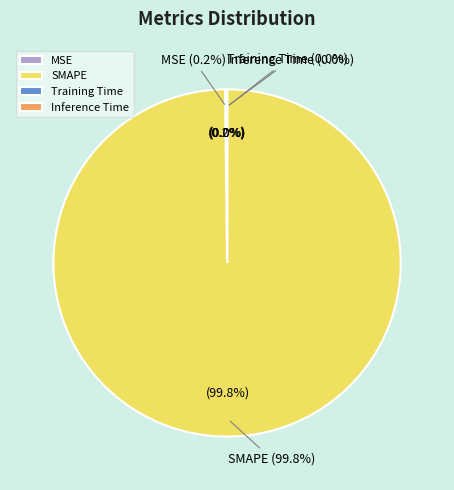

How many segments does this pie chart have?

4